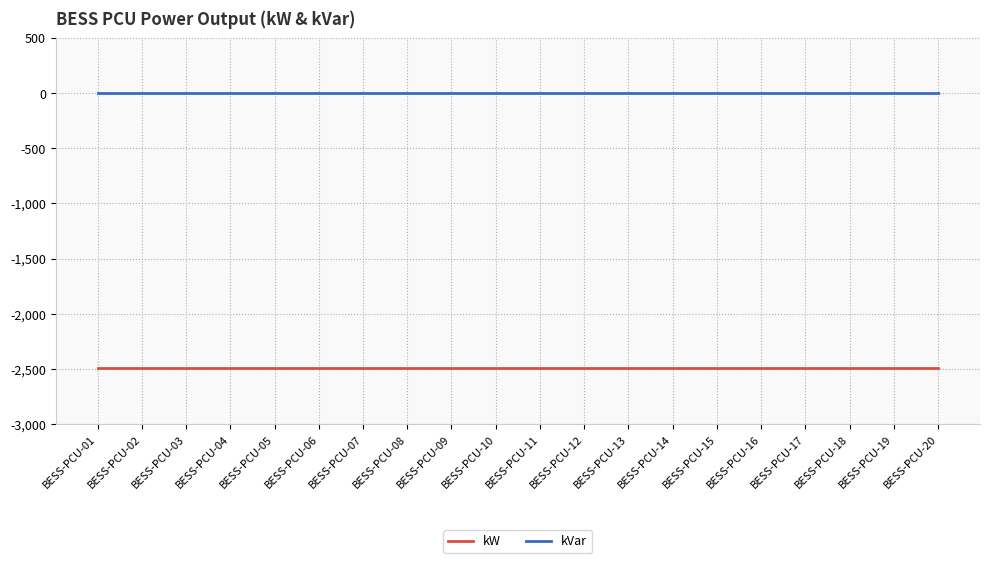

Reading left to right, what are all the values shown in this chart?

kW: -2492	-2492	-2492	-2492	-2492	-2492	-2492	-2492	-2492	-2492	-2492	-2492	-2492	-2492	-2492	-2492	-2492	-2492	-2492	-2492
kVar: 0	0	0	0	0	0	0	0	0	0	0	0	0	0	0	0	0	0	0	0